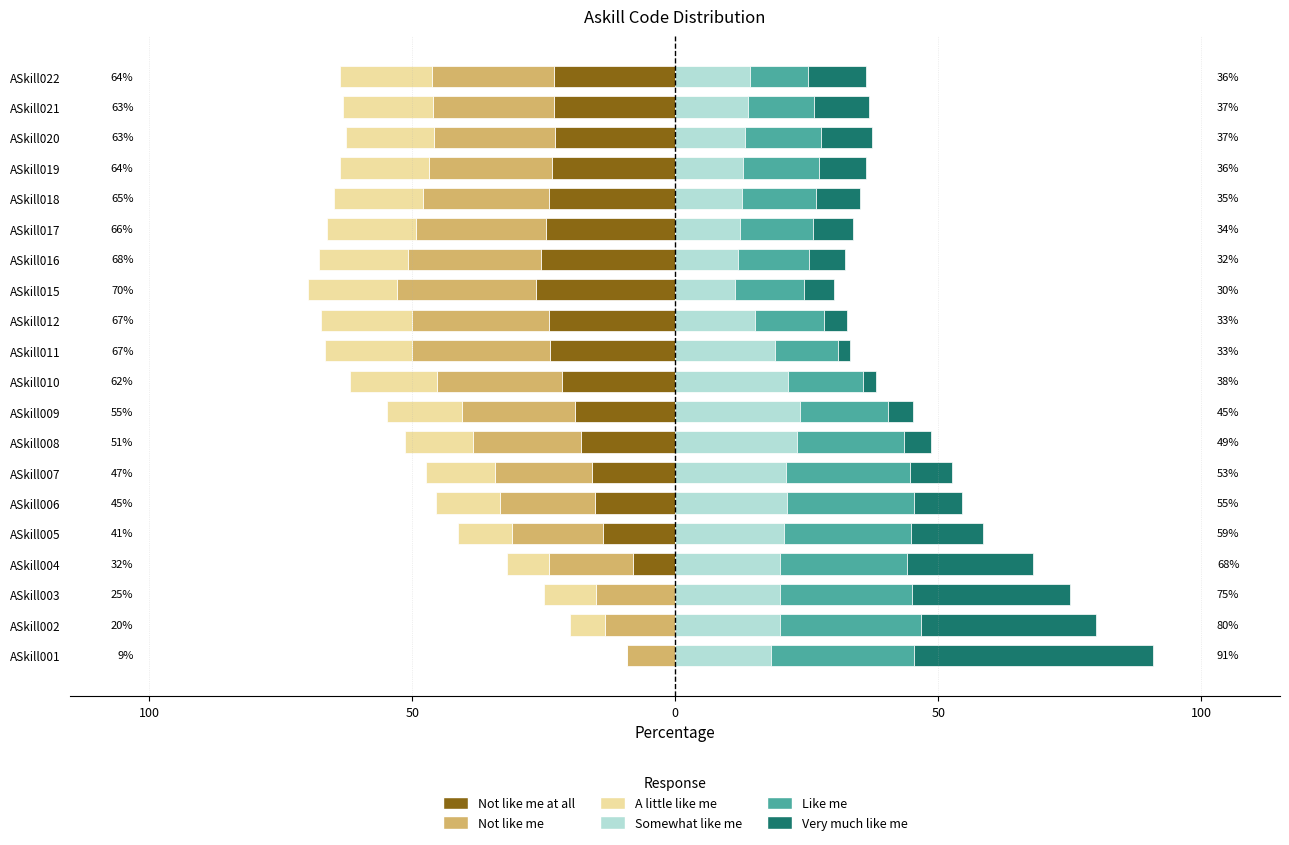

Reading left to right, what are all the values shown in this chart?

Not like me at all: 0.0	0.0	0.0	-8.0	-13.8	-15.2	-15.8	-17.9	-19.0	-21.4	-23.8	-23.9	-26.4	-25.4	-24.6	-23.9	-23.4	-22.9	-23.0	-23.1
Not like me: -9.1	-13.3	-15.0	-16.0	-17.2	-18.2	-18.4	-20.5	-21.4	-23.8	-26.2	-26.1	-26.4	-25.4	-24.6	-23.9	-23.4	-22.9	-23.0	-23.1
A little like me: 0.0	-6.7	-10.0	-8.0	-10.3	-12.1	-13.2	-12.8	-14.3	-16.7	-16.7	-17.4	-17.0	-16.9	-16.9	-16.9	-16.9	-16.9	-17.2	-17.6
Somewhat like me: 18.2	20.0	20.0	20.0	20.7	21.2	21.1	23.1	23.8	21.4	19.0	15.2	11.3	11.9	12.3	12.7	13.0	13.3	13.8	14.3
Like me: 27.3	26.7	25.0	24.0	24.1	24.2	23.7	20.5	16.7	14.3	11.9	13.0	13.2	13.6	13.8	14.1	14.3	14.5	12.6	11.0
Very much like me: 45.5	33.3	30.0	24.0	13.8	9.1	7.9	5.1	4.8	2.4	2.4	4.3	5.7	6.8	7.7	8.5	9.1	9.6	10.3	11.0